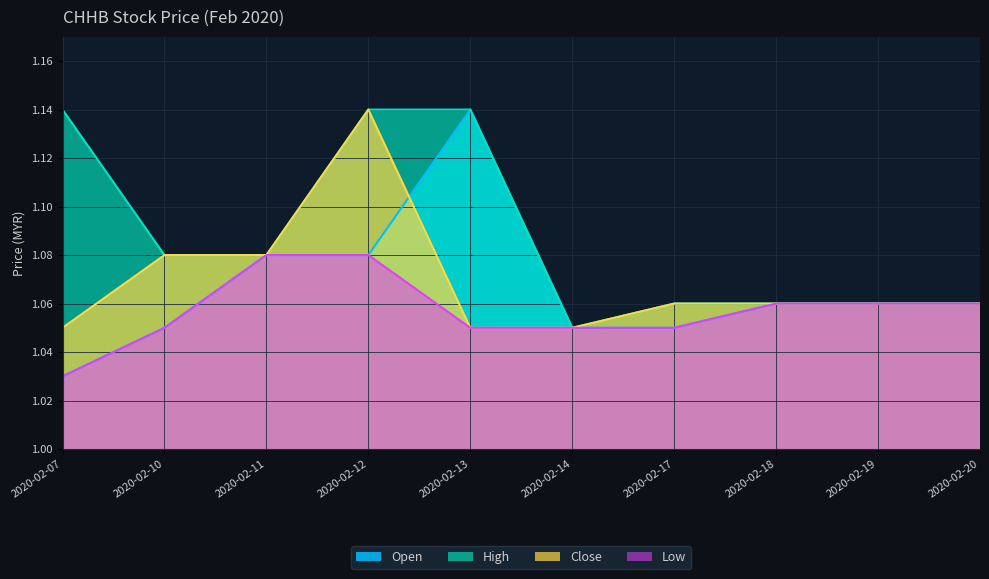

True or false: close has more than 2 interior local peaks.

False